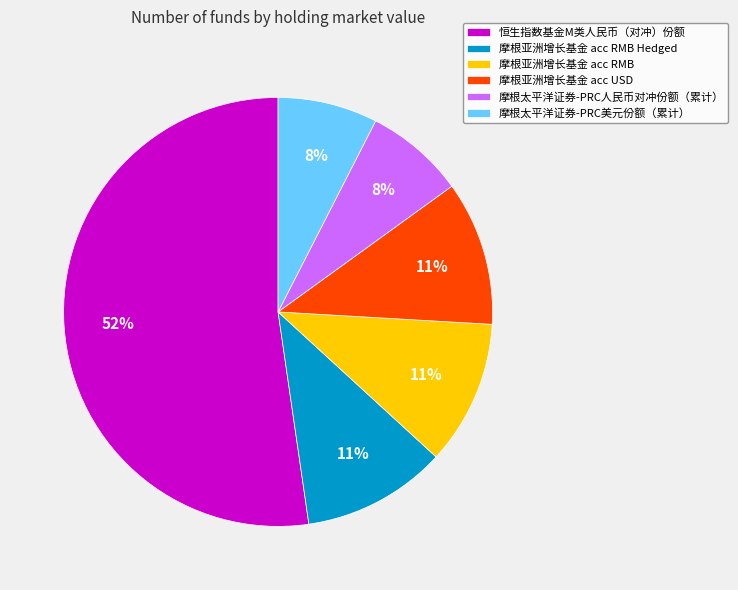

To the nearest percent, what portion does 摩根亚洲增长基金 acc RMB represent?

11%